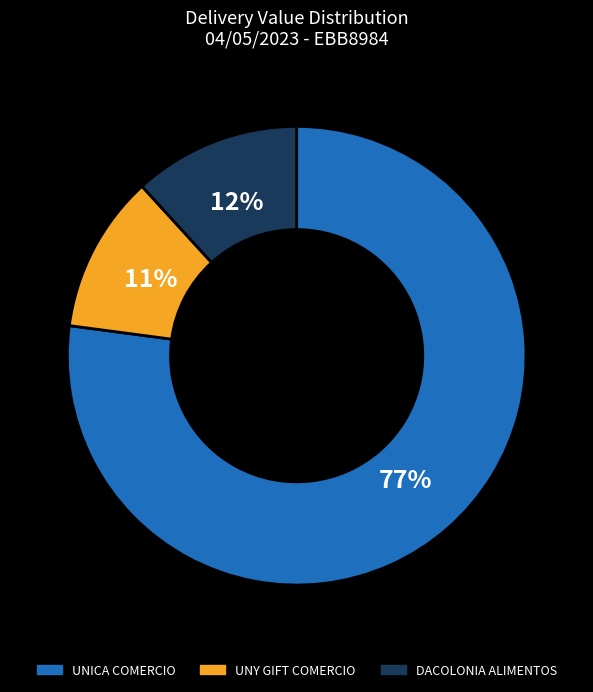

Combined, do UNY GIFT COMERCIO and DACOLONIA ALIMENTOS account for over 50%?

No